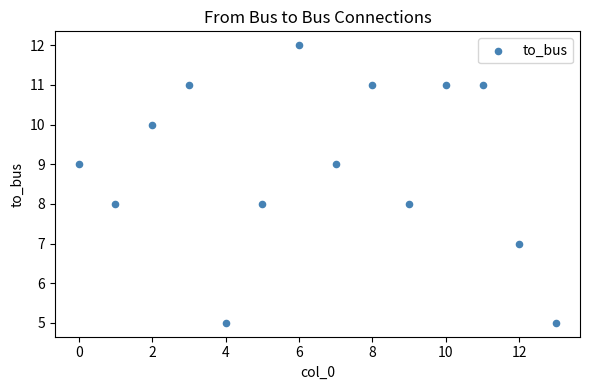

What is the range of Y values (max minus min)?

7